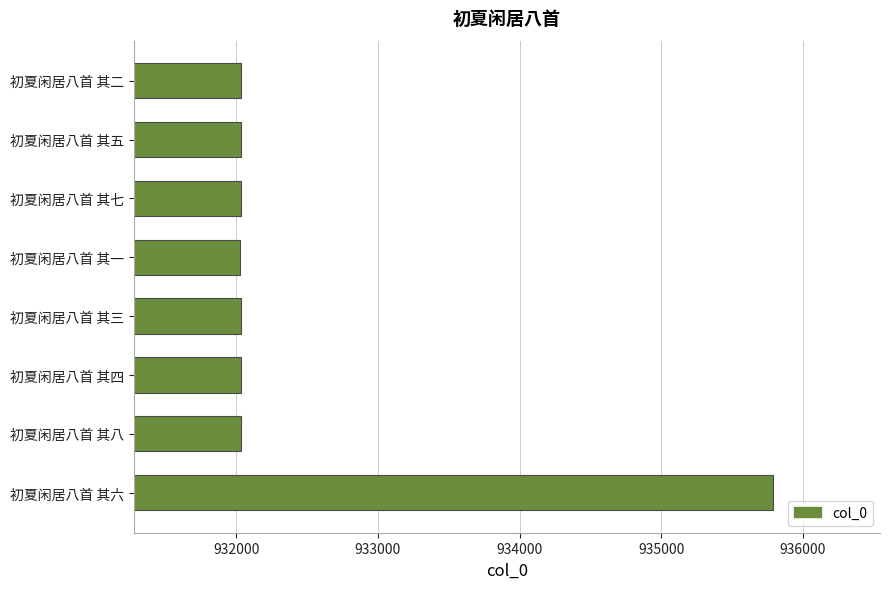

How many values are below 932034?

4